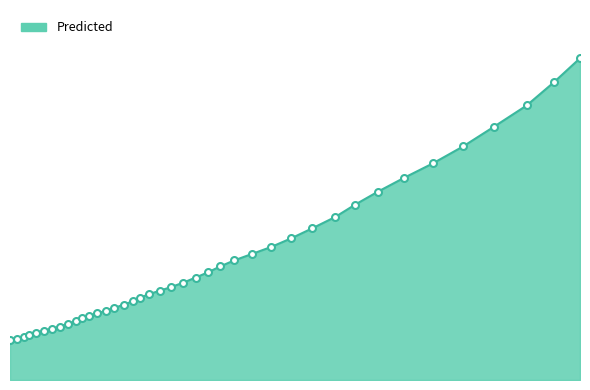

Which label corresponds to the largest value in the chart?

0.06021660419519715